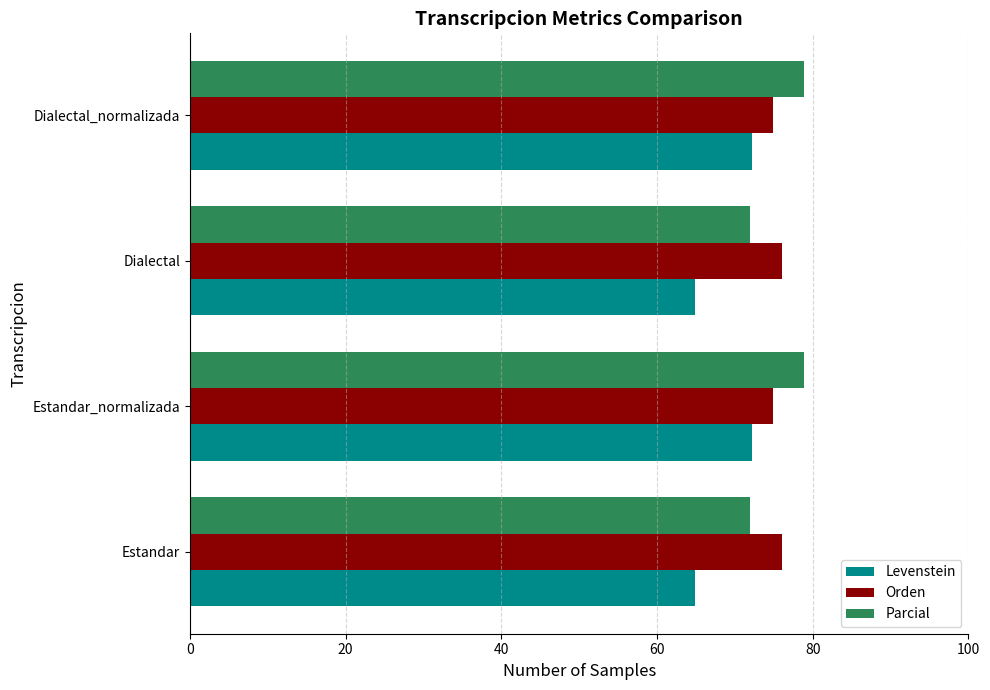

What is the smallest value displayed?

64.9